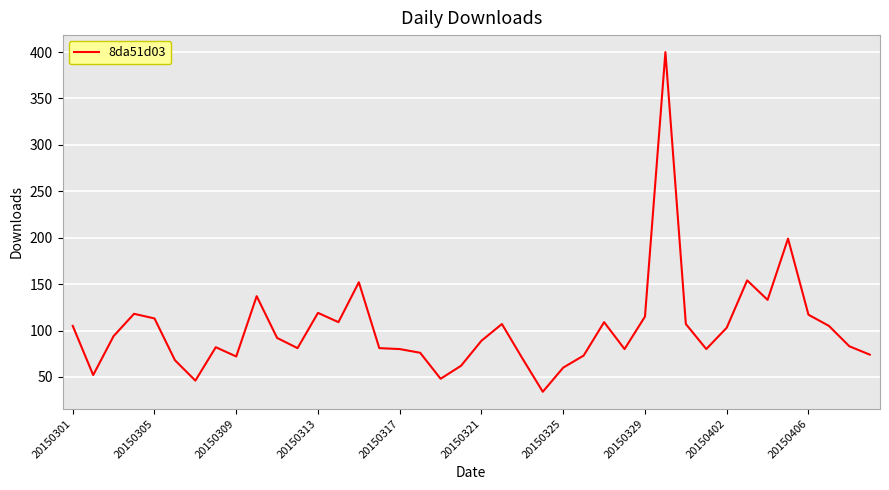

What is the difference between the maximum and minimum values?

366